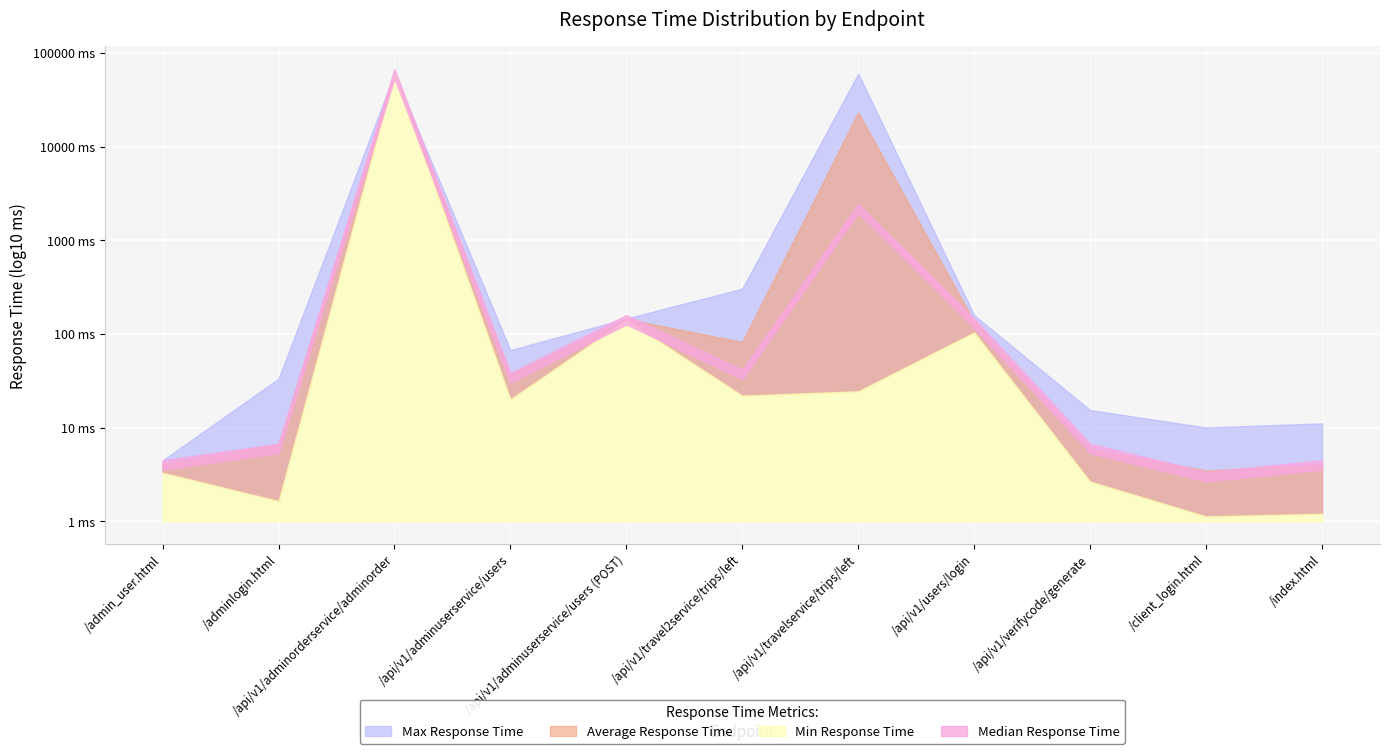

List the series in order of their peak value, highest first.

Max Response Time, Average Response Time, Min Response Time, Median Response Time